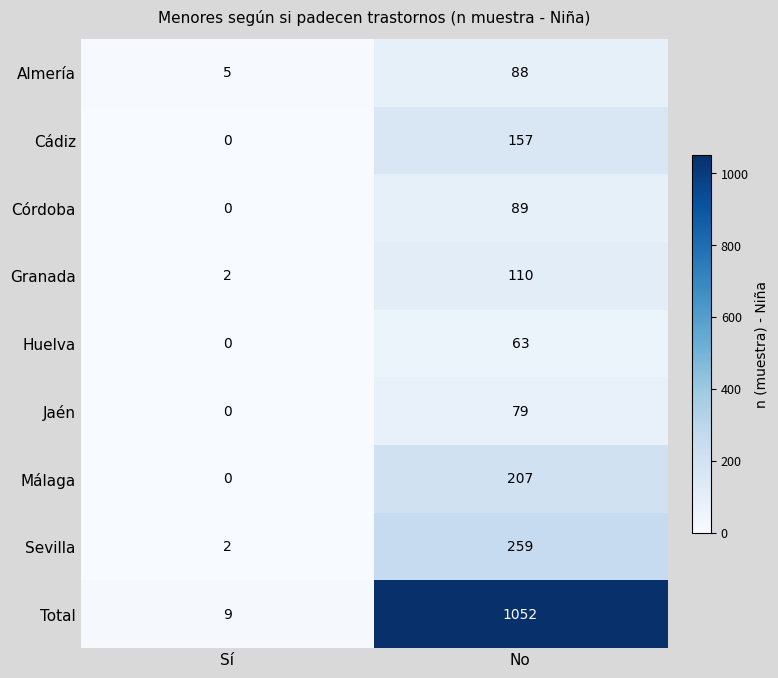

True or false: Almería has a value of 8 at Sí.

False